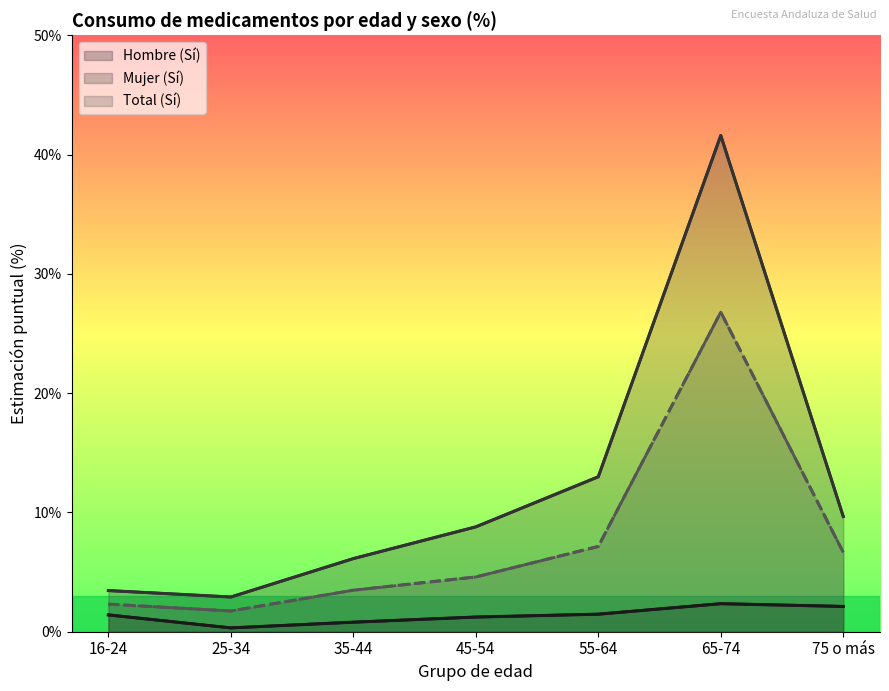

Rank the series by their maximum value, from lowest to highest.

Hombre (Sí), Total (Sí), Mujer (Sí)